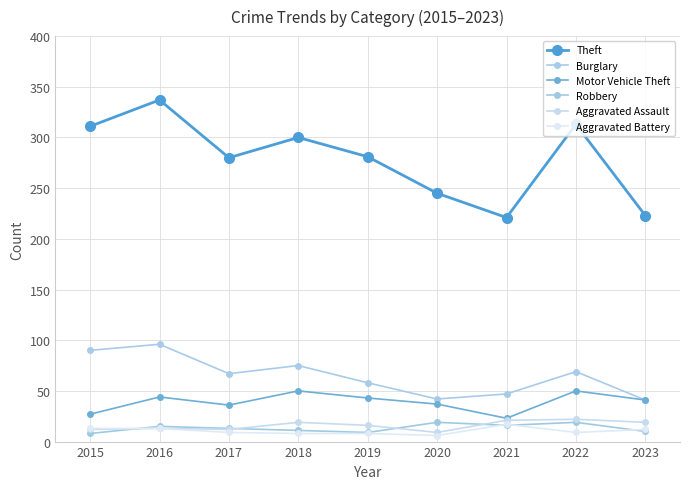

How many data points in Burglary are less than 67?

4